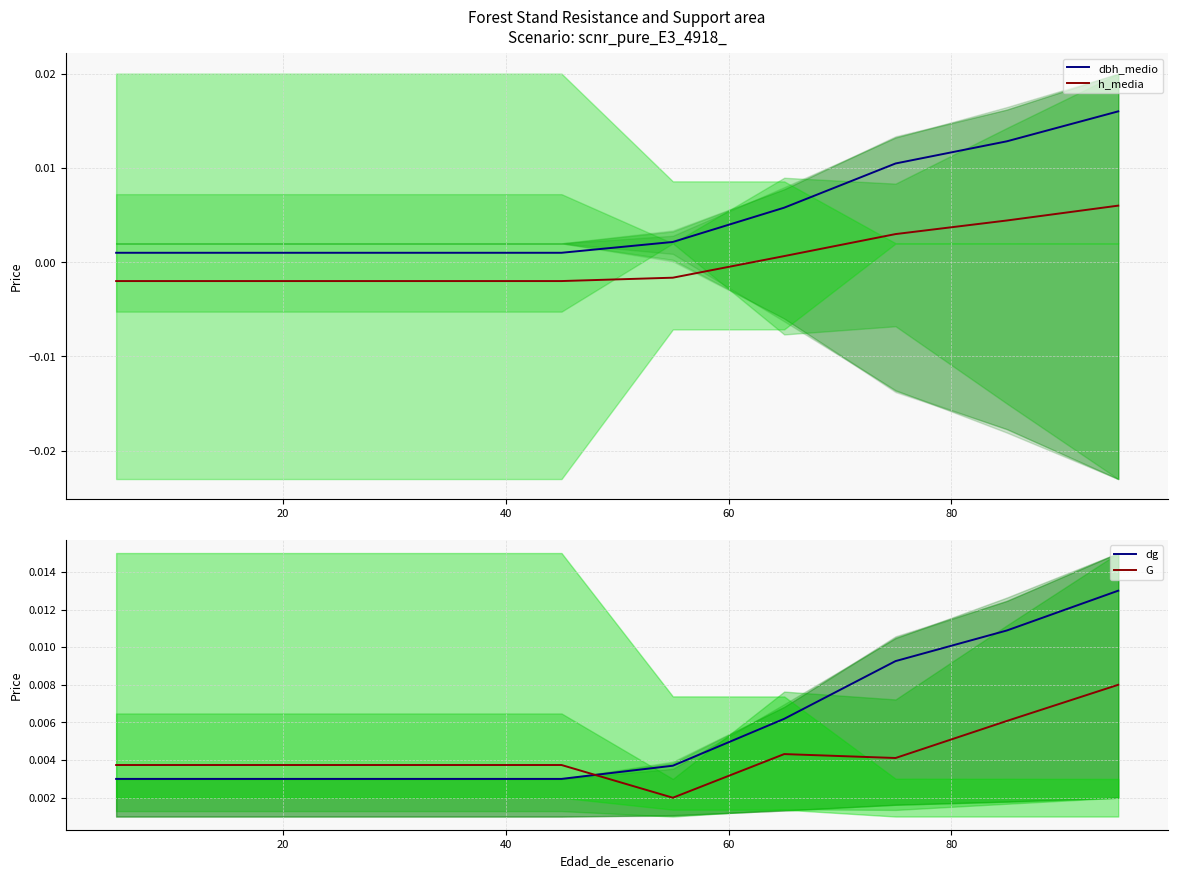

True or false: dbh_medio and h_media cross at least once.

False